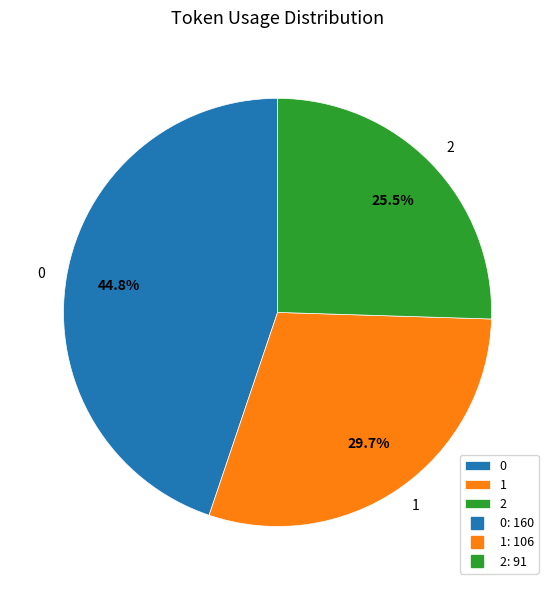

What is the smallest slice in the pie chart?

2